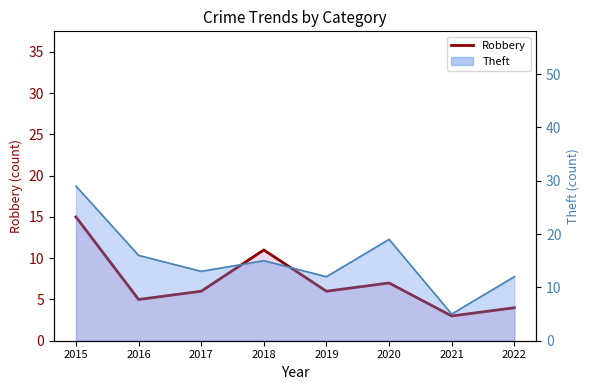

The value at 2022 is 1. True or false?

False